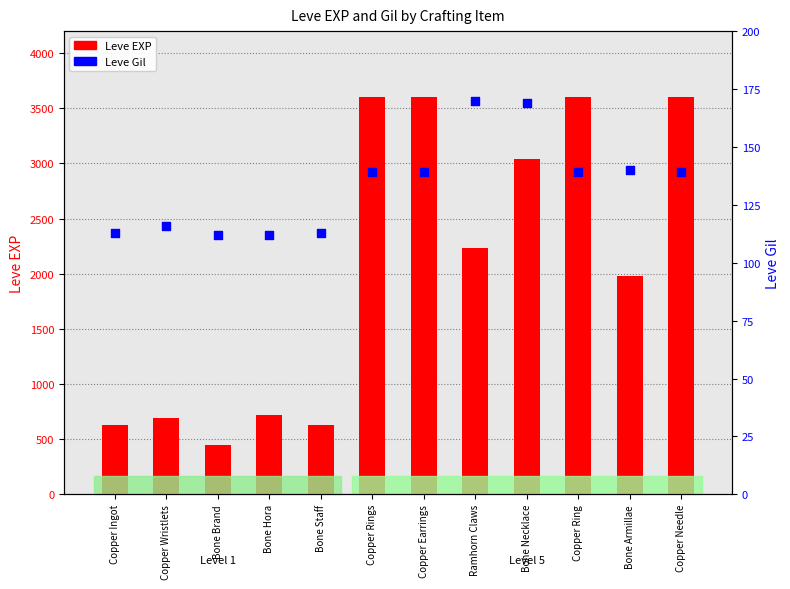

Is the value of Leve EXP at Copper Rings greater than the value of Leve Gil at Bone Hora?

Yes